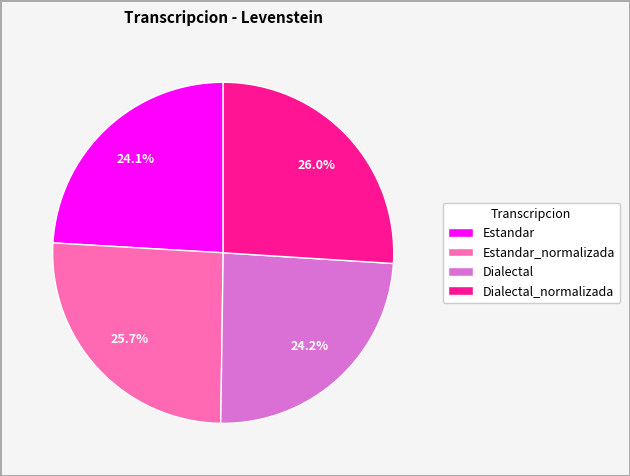

Is it true that Estandar is 36% of the pie?

False